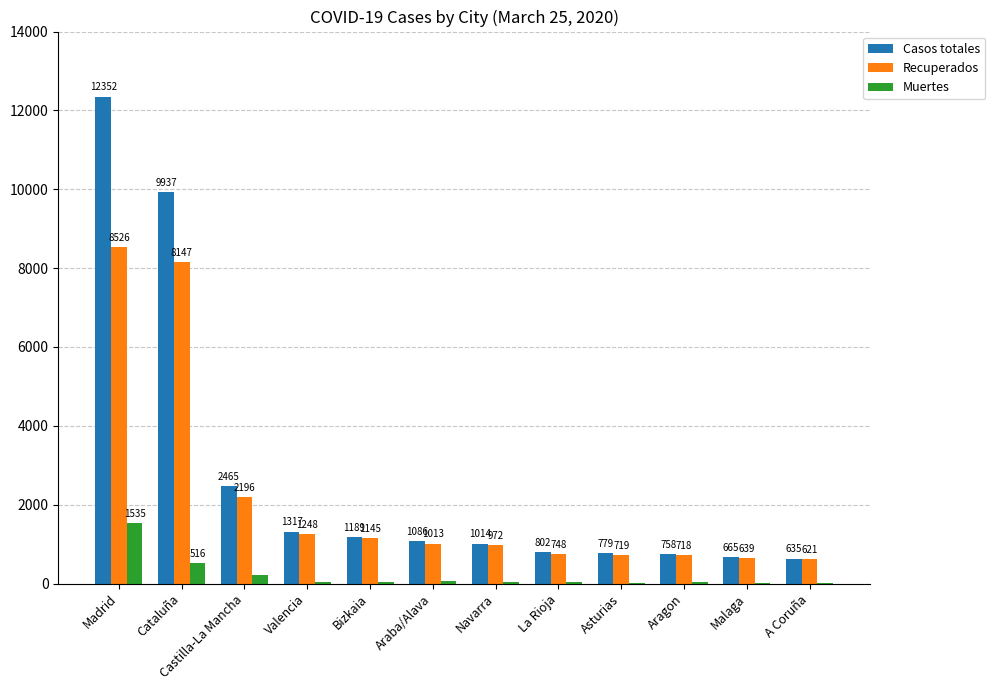

What is the highest value of the Casos totales series?

12352